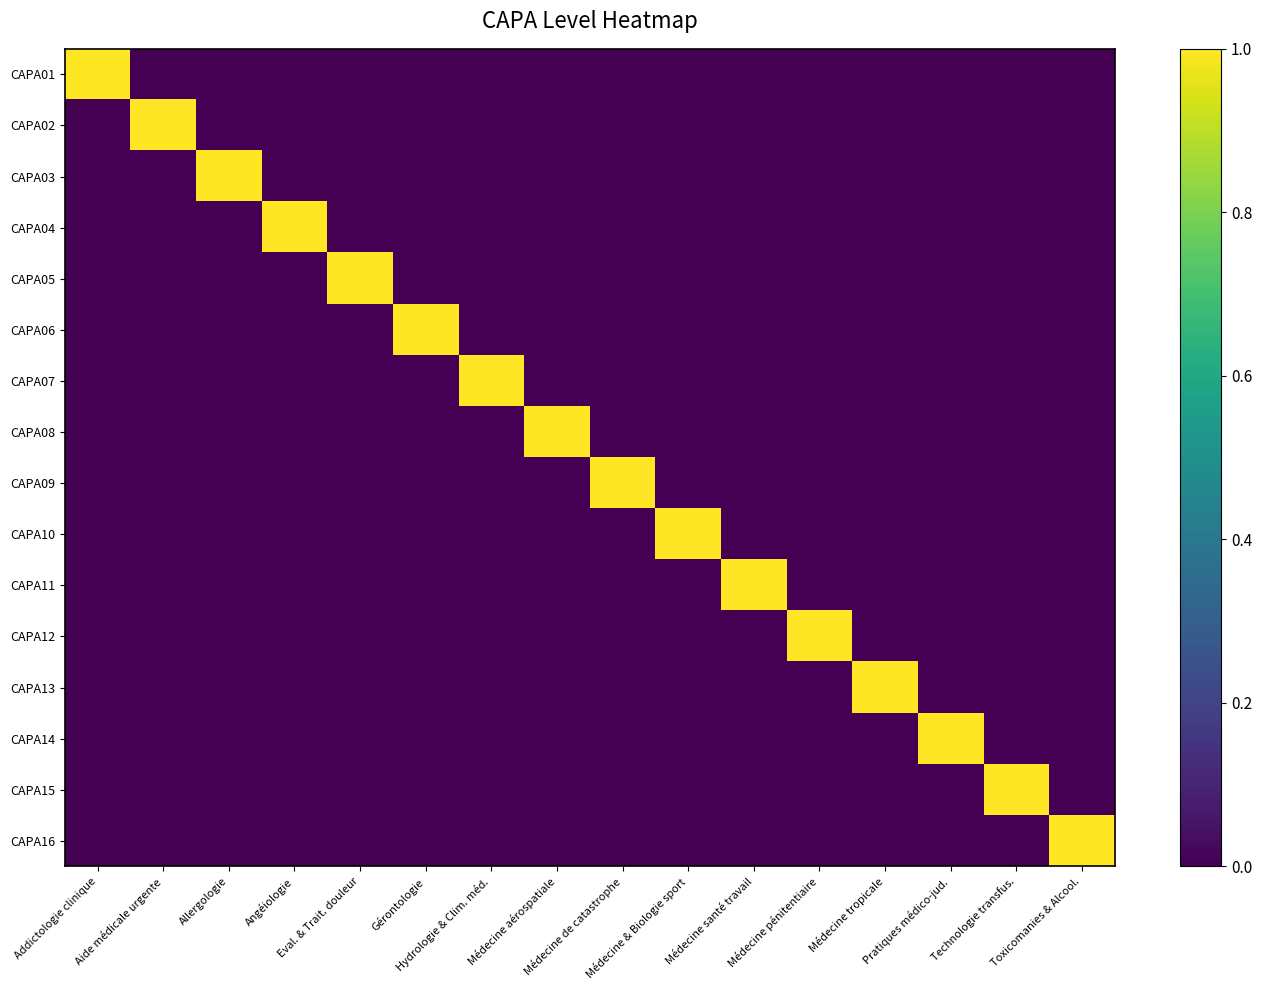

Reading left to right, extract all data points from this chart.

CAPA01: Addictologie clinique=1	Aide médicale urgente=0	Allergologie=0	Angéiologie=0	Eval. & Trait. douleur=0	Gérontologie=0	Hydrologie & Clim. méd.=0	Médecine aérospatiale=0	Médecine de catastrophe=0	Médecine & Biologie sport=0	Médecine santé travail=0	Médecine pénitentiaire=0	Médecine tropicale=0	Pratiques médico-jud.=0	Technologie transfus.=0	Toxicomanies & Alcool.=0
CAPA02: Addictologie clinique=0	Aide médicale urgente=1	Allergologie=0	Angéiologie=0	Eval. & Trait. douleur=0	Gérontologie=0	Hydrologie & Clim. méd.=0	Médecine aérospatiale=0	Médecine de catastrophe=0	Médecine & Biologie sport=0	Médecine santé travail=0	Médecine pénitentiaire=0	Médecine tropicale=0	Pratiques médico-jud.=0	Technologie transfus.=0	Toxicomanies & Alcool.=0
CAPA03: Addictologie clinique=0	Aide médicale urgente=0	Allergologie=1	Angéiologie=0	Eval. & Trait. douleur=0	Gérontologie=0	Hydrologie & Clim. méd.=0	Médecine aérospatiale=0	Médecine de catastrophe=0	Médecine & Biologie sport=0	Médecine santé travail=0	Médecine pénitentiaire=0	Médecine tropicale=0	Pratiques médico-jud.=0	Technologie transfus.=0	Toxicomanies & Alcool.=0
CAPA04: Addictologie clinique=0	Aide médicale urgente=0	Allergologie=0	Angéiologie=1	Eval. & Trait. douleur=0	Gérontologie=0	Hydrologie & Clim. méd.=0	Médecine aérospatiale=0	Médecine de catastrophe=0	Médecine & Biologie sport=0	Médecine santé travail=0	Médecine pénitentiaire=0	Médecine tropicale=0	Pratiques médico-jud.=0	Technologie transfus.=0	Toxicomanies & Alcool.=0
CAPA05: Addictologie clinique=0	Aide médicale urgente=0	Allergologie=0	Angéiologie=0	Eval. & Trait. douleur=1	Gérontologie=0	Hydrologie & Clim. méd.=0	Médecine aérospatiale=0	Médecine de catastrophe=0	Médecine & Biologie sport=0	Médecine santé travail=0	Médecine pénitentiaire=0	Médecine tropicale=0	Pratiques médico-jud.=0	Technologie transfus.=0	Toxicomanies & Alcool.=0
CAPA06: Addictologie clinique=0	Aide médicale urgente=0	Allergologie=0	Angéiologie=0	Eval. & Trait. douleur=0	Gérontologie=1	Hydrologie & Clim. méd.=0	Médecine aérospatiale=0	Médecine de catastrophe=0	Médecine & Biologie sport=0	Médecine santé travail=0	Médecine pénitentiaire=0	Médecine tropicale=0	Pratiques médico-jud.=0	Technologie transfus.=0	Toxicomanies & Alcool.=0
CAPA07: Addictologie clinique=0	Aide médicale urgente=0	Allergologie=0	Angéiologie=0	Eval. & Trait. douleur=0	Gérontologie=0	Hydrologie & Clim. méd.=1	Médecine aérospatiale=0	Médecine de catastrophe=0	Médecine & Biologie sport=0	Médecine santé travail=0	Médecine pénitentiaire=0	Médecine tropicale=0	Pratiques médico-jud.=0	Technologie transfus.=0	Toxicomanies & Alcool.=0
CAPA08: Addictologie clinique=0	Aide médicale urgente=0	Allergologie=0	Angéiologie=0	Eval. & Trait. douleur=0	Gérontologie=0	Hydrologie & Clim. méd.=0	Médecine aérospatiale=1	Médecine de catastrophe=0	Médecine & Biologie sport=0	Médecine santé travail=0	Médecine pénitentiaire=0	Médecine tropicale=0	Pratiques médico-jud.=0	Technologie transfus.=0	Toxicomanies & Alcool.=0
CAPA09: Addictologie clinique=0	Aide médicale urgente=0	Allergologie=0	Angéiologie=0	Eval. & Trait. douleur=0	Gérontologie=0	Hydrologie & Clim. méd.=0	Médecine aérospatiale=0	Médecine de catastrophe=1	Médecine & Biologie sport=0	Médecine santé travail=0	Médecine pénitentiaire=0	Médecine tropicale=0	Pratiques médico-jud.=0	Technologie transfus.=0	Toxicomanies & Alcool.=0
CAPA10: Addictologie clinique=0	Aide médicale urgente=0	Allergologie=0	Angéiologie=0	Eval. & Trait. douleur=0	Gérontologie=0	Hydrologie & Clim. méd.=0	Médecine aérospatiale=0	Médecine de catastrophe=0	Médecine & Biologie sport=1	Médecine santé travail=0	Médecine pénitentiaire=0	Médecine tropicale=0	Pratiques médico-jud.=0	Technologie transfus.=0	Toxicomanies & Alcool.=0
CAPA11: Addictologie clinique=0	Aide médicale urgente=0	Allergologie=0	Angéiologie=0	Eval. & Trait. douleur=0	Gérontologie=0	Hydrologie & Clim. méd.=0	Médecine aérospatiale=0	Médecine de catastrophe=0	Médecine & Biologie sport=0	Médecine santé travail=1	Médecine pénitentiaire=0	Médecine tropicale=0	Pratiques médico-jud.=0	Technologie transfus.=0	Toxicomanies & Alcool.=0
CAPA12: Addictologie clinique=0	Aide médicale urgente=0	Allergologie=0	Angéiologie=0	Eval. & Trait. douleur=0	Gérontologie=0	Hydrologie & Clim. méd.=0	Médecine aérospatiale=0	Médecine de catastrophe=0	Médecine & Biologie sport=0	Médecine santé travail=0	Médecine pénitentiaire=1	Médecine tropicale=0	Pratiques médico-jud.=0	Technologie transfus.=0	Toxicomanies & Alcool.=0
CAPA13: Addictologie clinique=0	Aide médicale urgente=0	Allergologie=0	Angéiologie=0	Eval. & Trait. douleur=0	Gérontologie=0	Hydrologie & Clim. méd.=0	Médecine aérospatiale=0	Médecine de catastrophe=0	Médecine & Biologie sport=0	Médecine santé travail=0	Médecine pénitentiaire=0	Médecine tropicale=1	Pratiques médico-jud.=0	Technologie transfus.=0	Toxicomanies & Alcool.=0
CAPA14: Addictologie clinique=0	Aide médicale urgente=0	Allergologie=0	Angéiologie=0	Eval. & Trait. douleur=0	Gérontologie=0	Hydrologie & Clim. méd.=0	Médecine aérospatiale=0	Médecine de catastrophe=0	Médecine & Biologie sport=0	Médecine santé travail=0	Médecine pénitentiaire=0	Médecine tropicale=0	Pratiques médico-jud.=1	Technologie transfus.=0	Toxicomanies & Alcool.=0
CAPA15: Addictologie clinique=0	Aide médicale urgente=0	Allergologie=0	Angéiologie=0	Eval. & Trait. douleur=0	Gérontologie=0	Hydrologie & Clim. méd.=0	Médecine aérospatiale=0	Médecine de catastrophe=0	Médecine & Biologie sport=0	Médecine santé travail=0	Médecine pénitentiaire=0	Médecine tropicale=0	Pratiques médico-jud.=0	Technologie transfus.=1	Toxicomanies & Alcool.=0
CAPA16: Addictologie clinique=0	Aide médicale urgente=0	Allergologie=0	Angéiologie=0	Eval. & Trait. douleur=0	Gérontologie=0	Hydrologie & Clim. méd.=0	Médecine aérospatiale=0	Médecine de catastrophe=0	Médecine & Biologie sport=0	Médecine santé travail=0	Médecine pénitentiaire=0	Médecine tropicale=0	Pratiques médico-jud.=0	Technologie transfus.=0	Toxicomanies & Alcool.=1